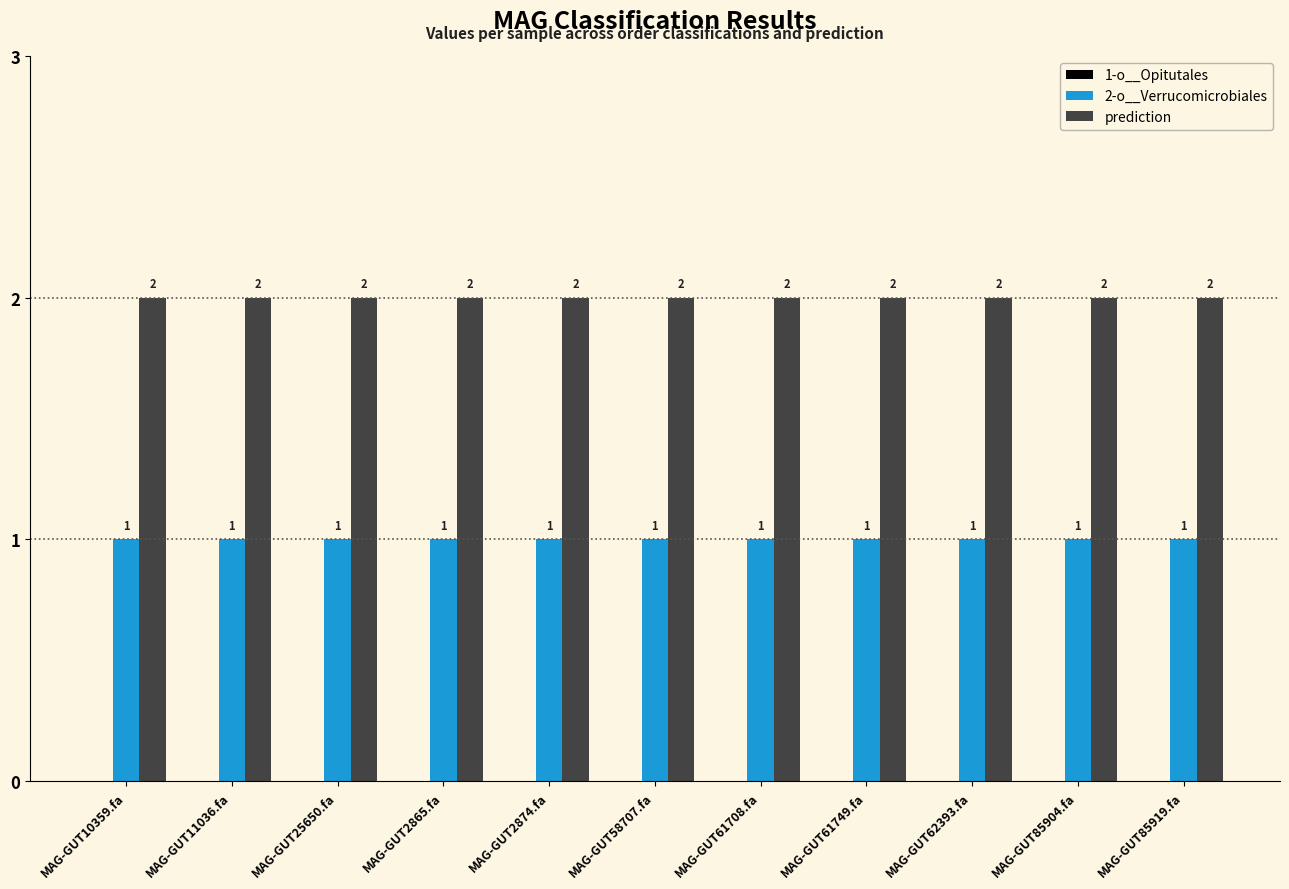

Rank the series by their average value, from highest to lowest.

prediction, 2-o__Verrucomicrobiales